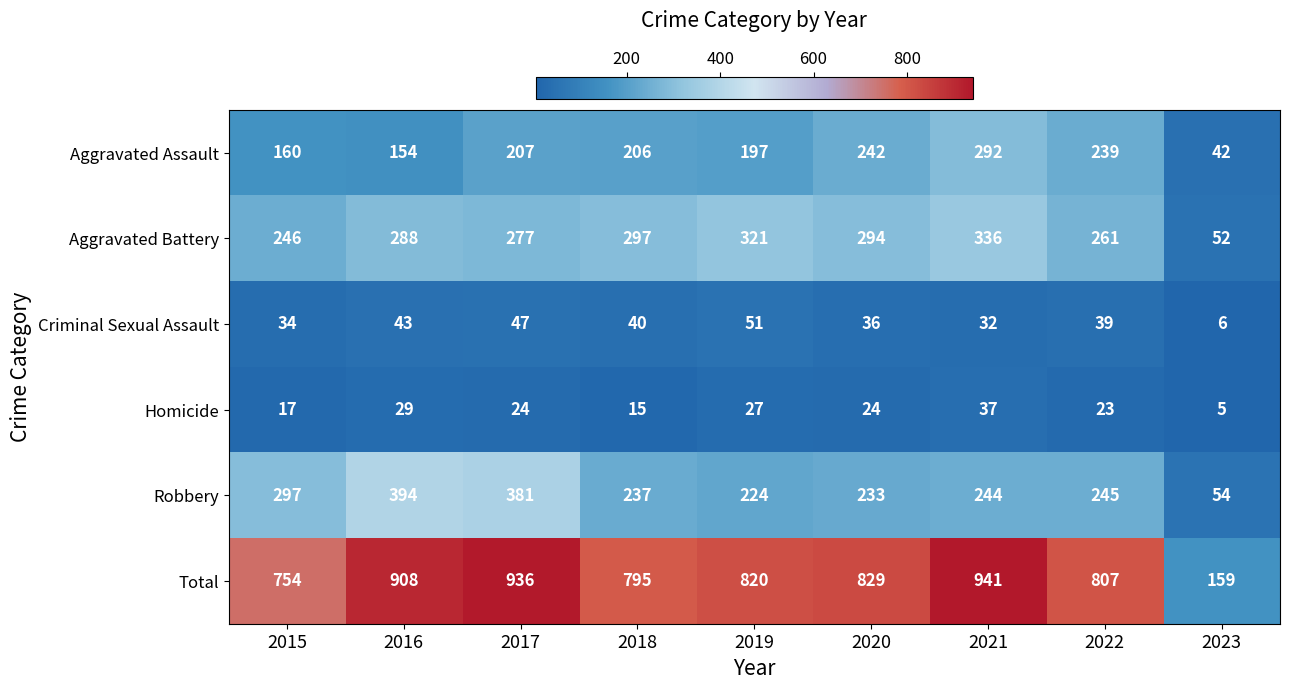

Which category has the lowest value across all series?

2023